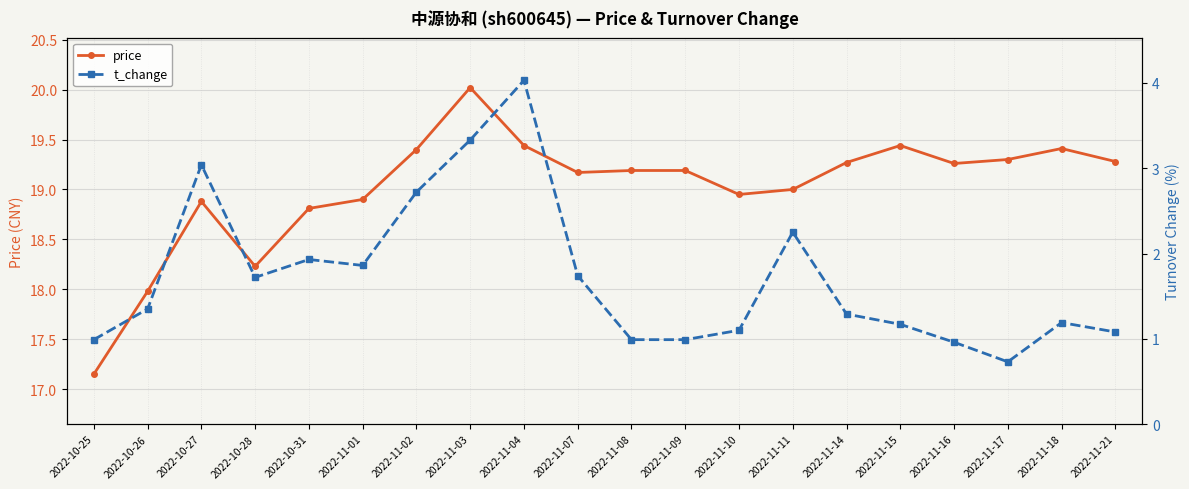

Where does the t_change series first go above 1?

2022-10-26